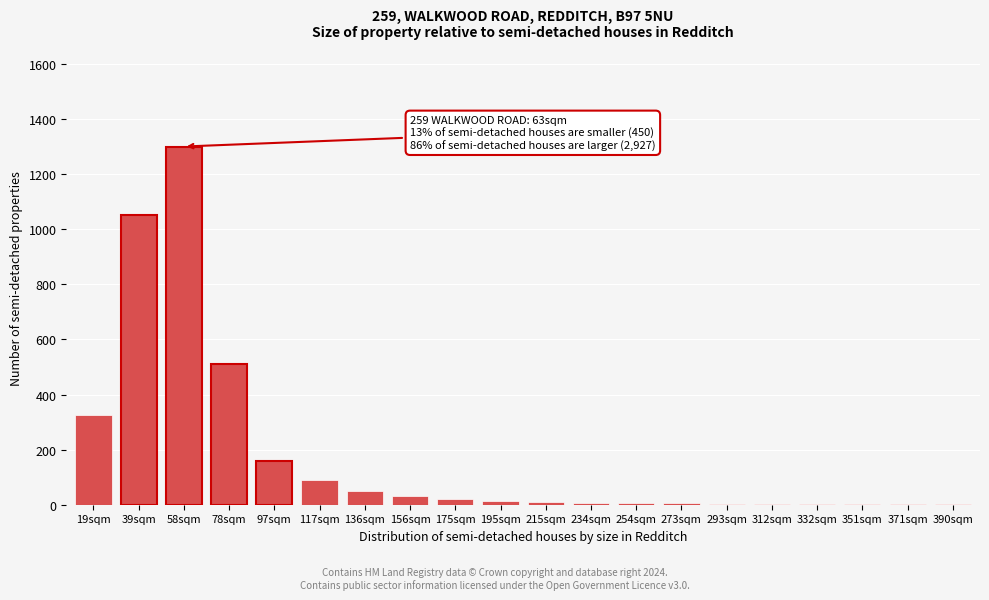

What is the sum of all values?

3594